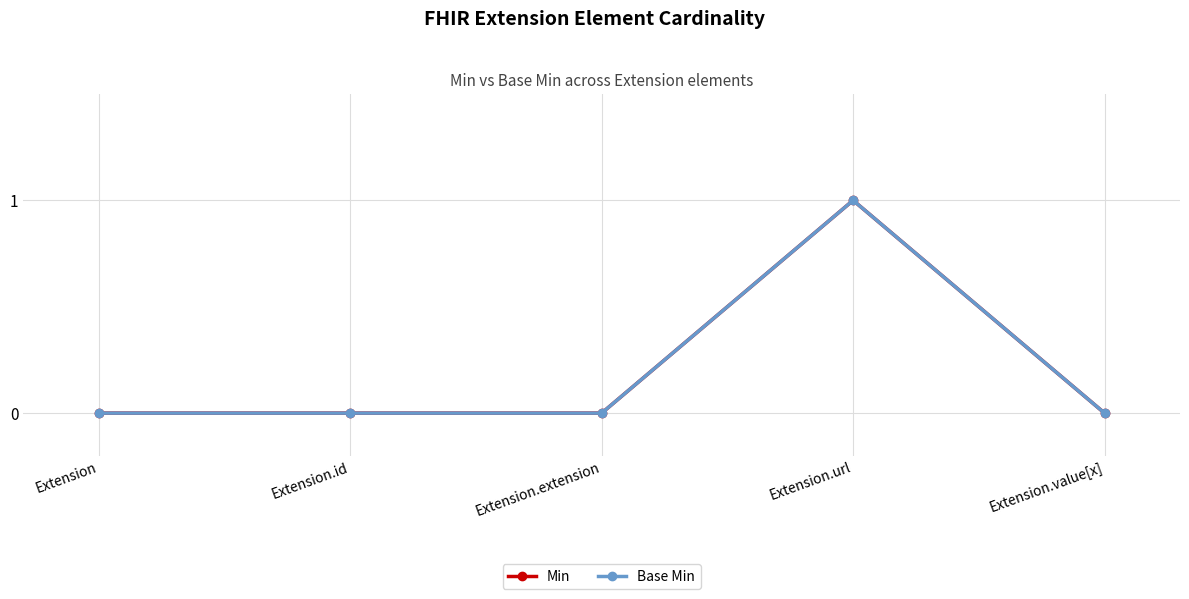

The value of Min at Extension is 0. True or false?

True